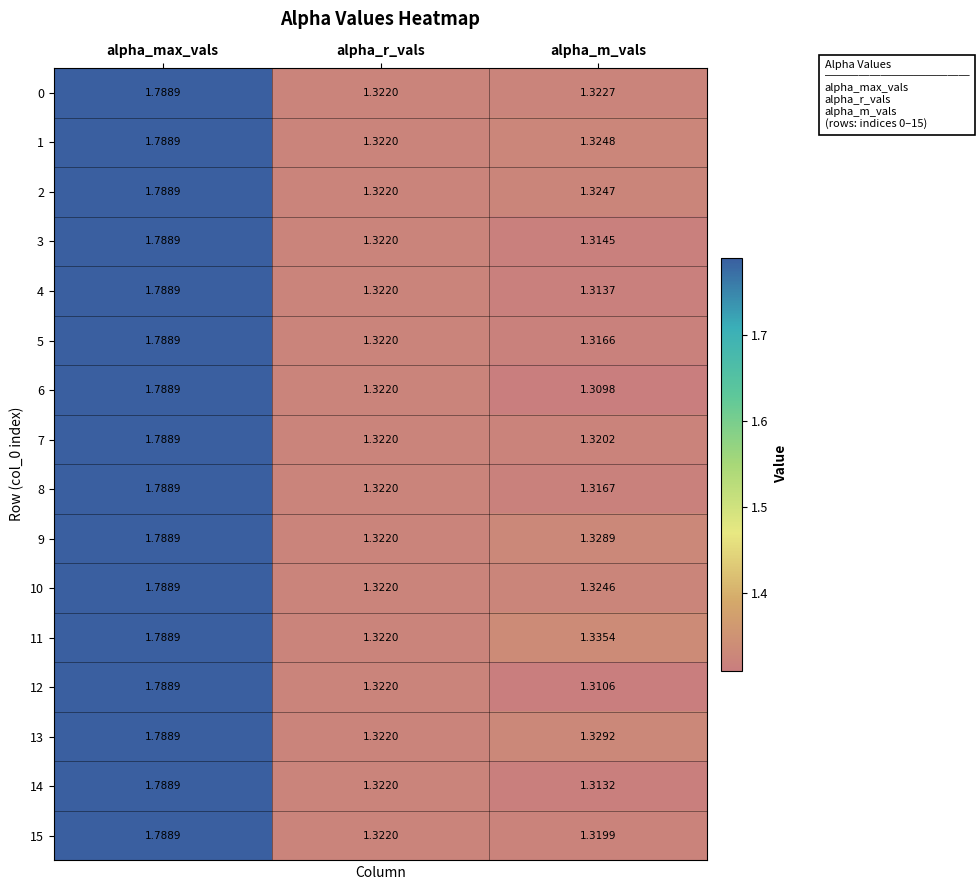

Where is 5 nearest to the value 1?

alpha_m_vals